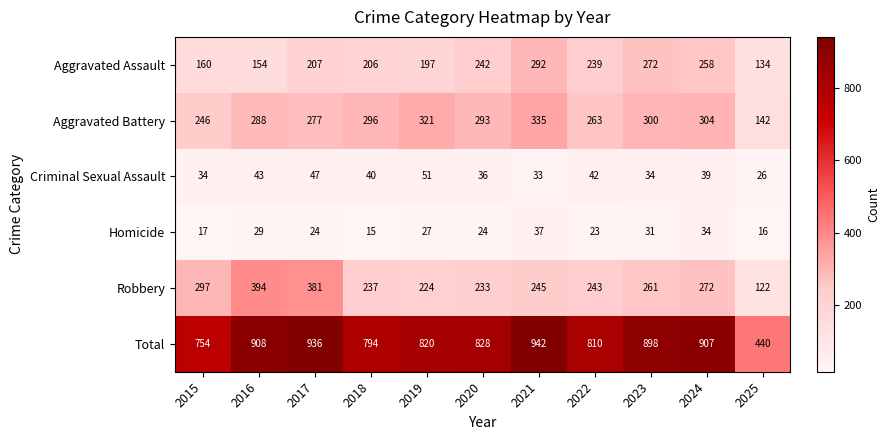

What is the spread (max minus min) of values at 2019?

793